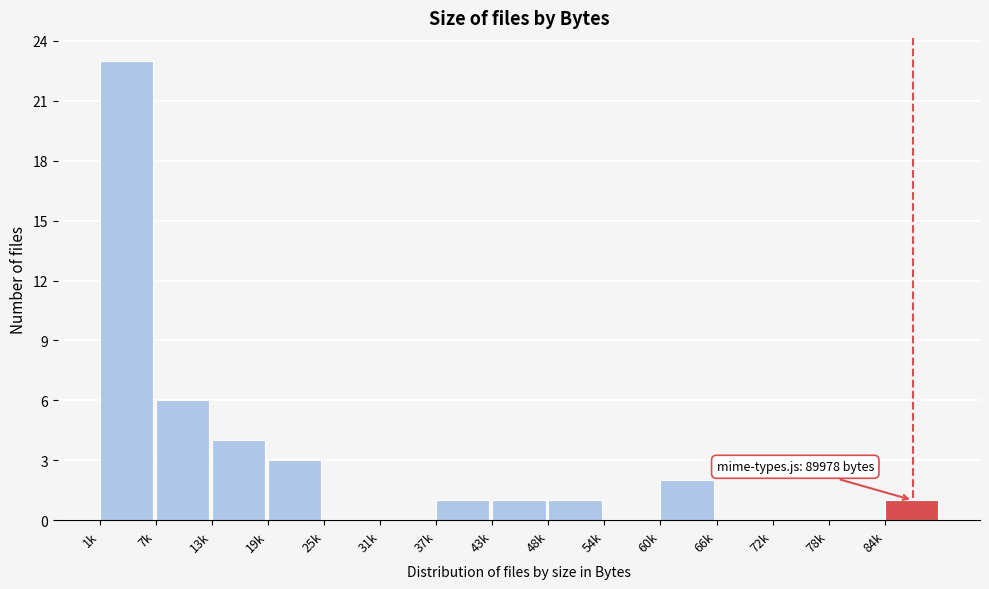

Reading right to left, extract all data points from this chart.

84k=1	78k=0	72k=0	66k=0	60k=2	54k=0	48k=1	43k=1	37k=1	31k=0	25k=0	19k=3	13k=4	7k=6	1k=23